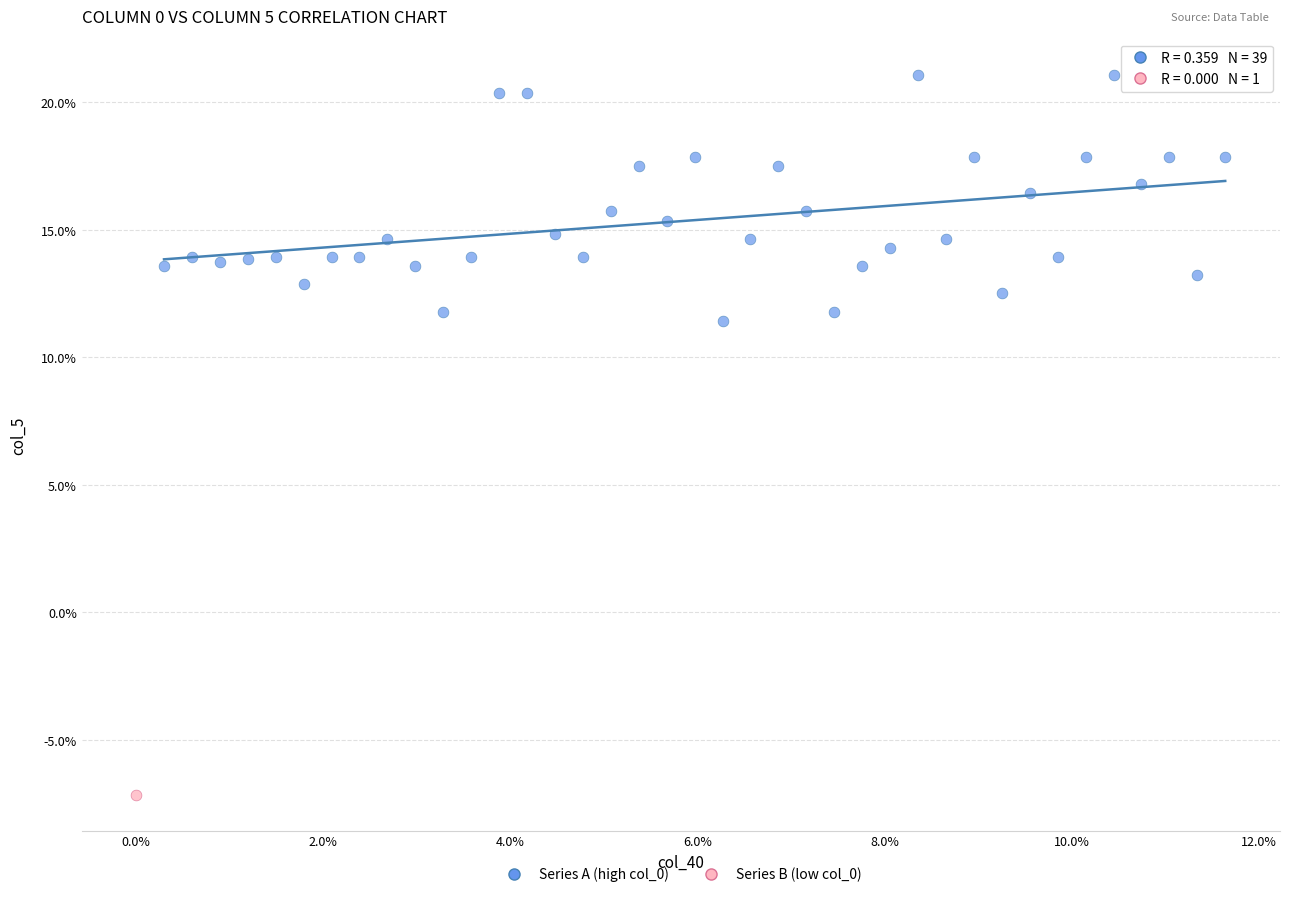

What are all the series names shown in the legend?

Series A (high col_0), Series B (low col_0)